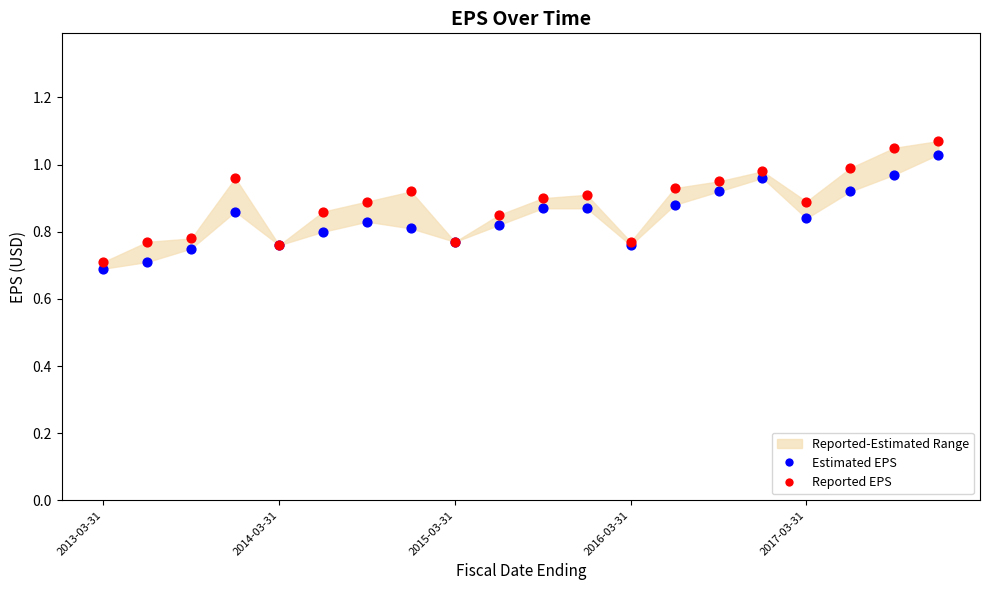

In the Reported EPS series, what Y value is closest to 0?

0.7